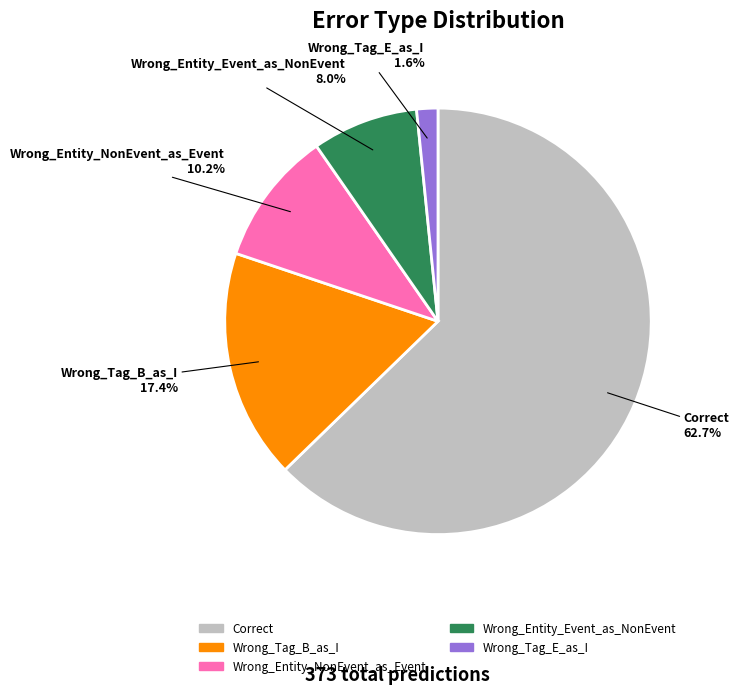

The Wrong_Tag_B_as_I slice represents 5% of the pie. True or false?

False